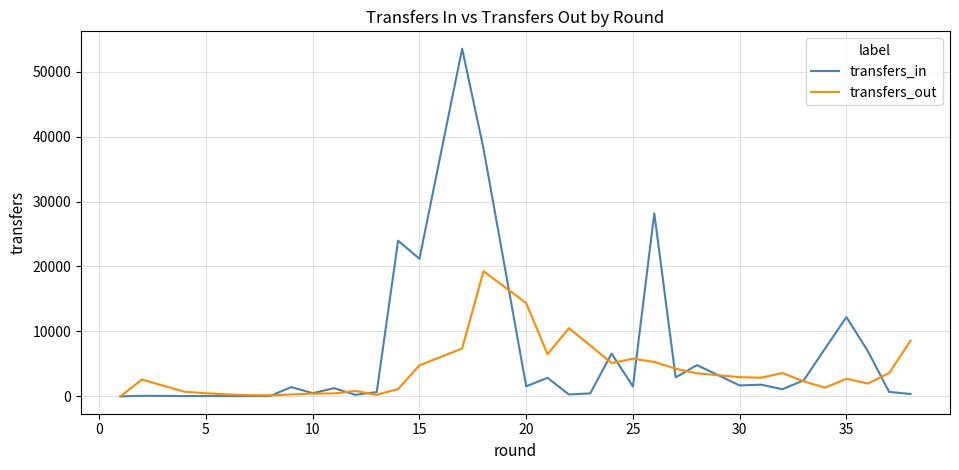

What is the difference between the transfers_out values at 40 and 17?

13946